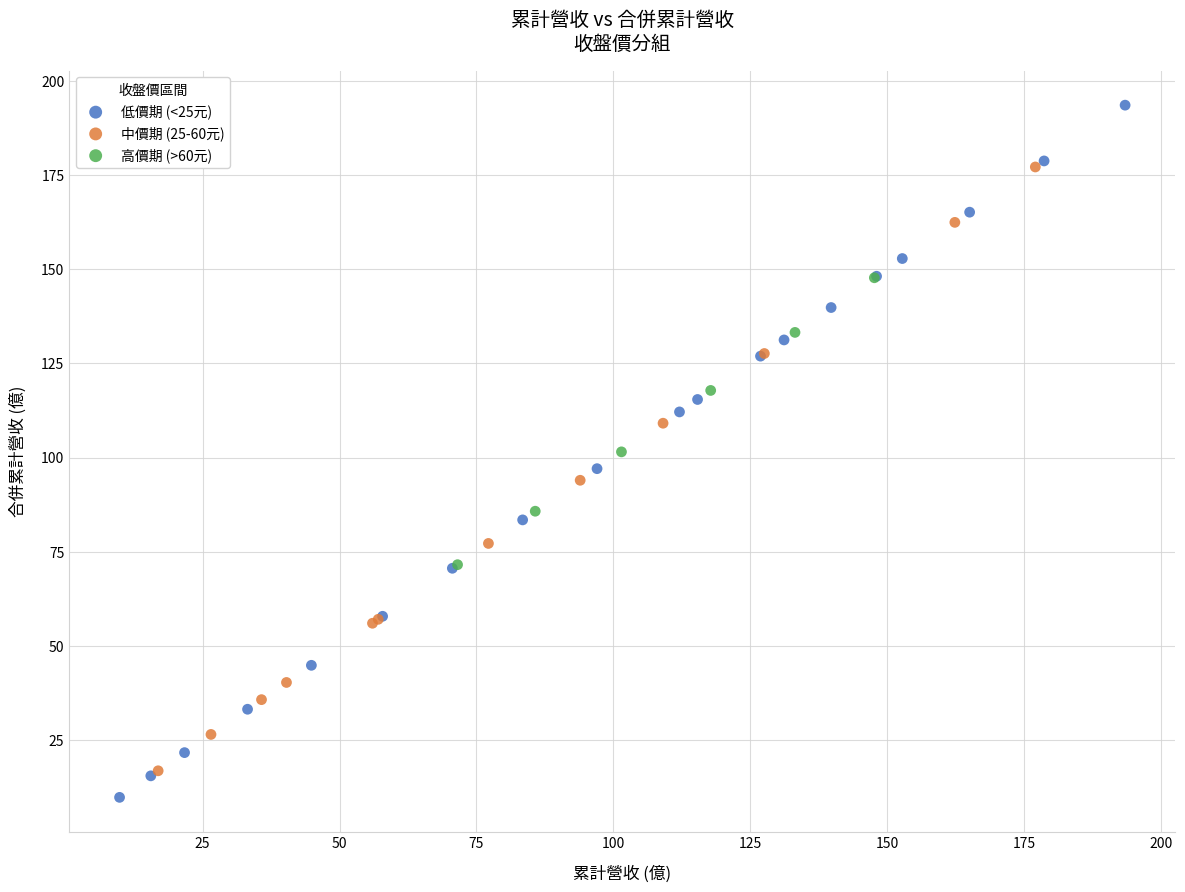

Which series contains the lowest Y value?

低價期 (<25元)